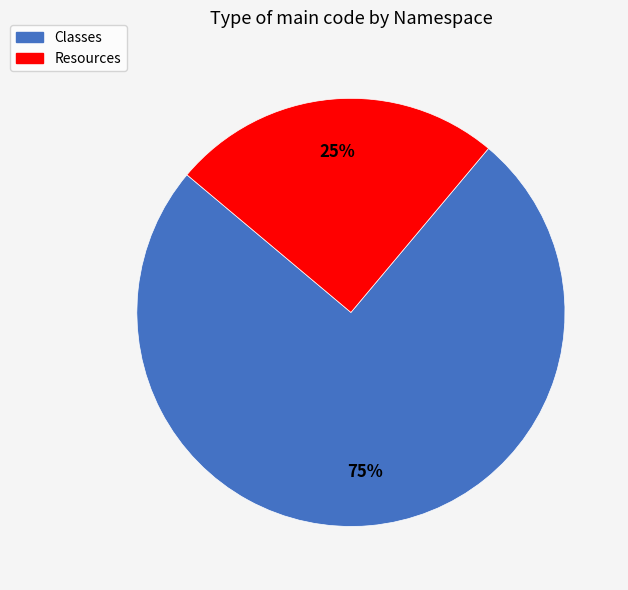

How many segments does this pie chart have?

2